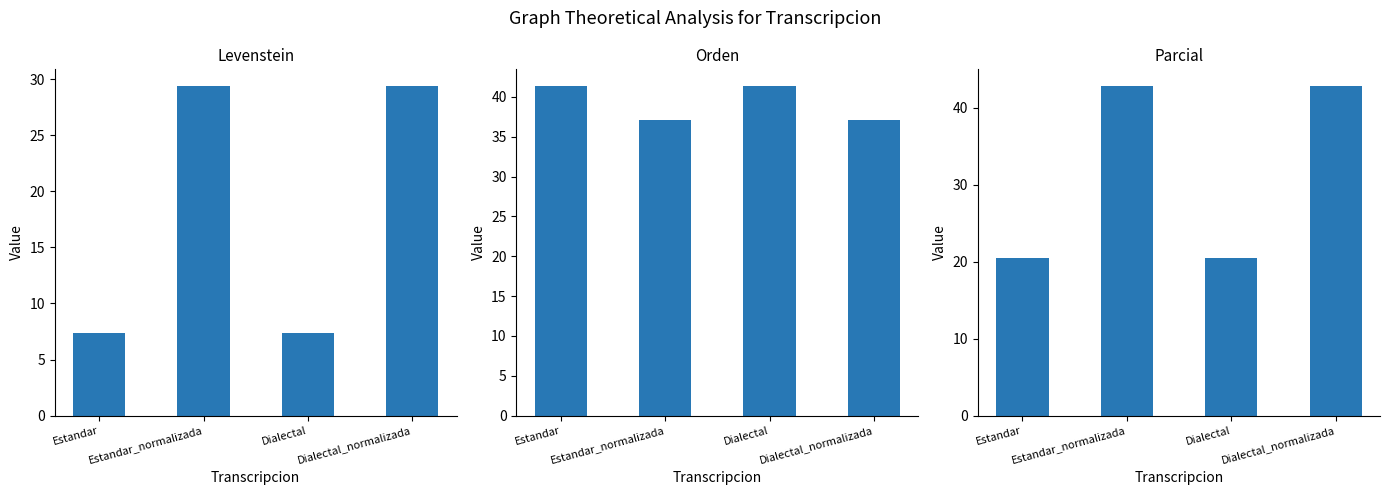

Which label corresponds to the smallest value in the chart?

Estandar